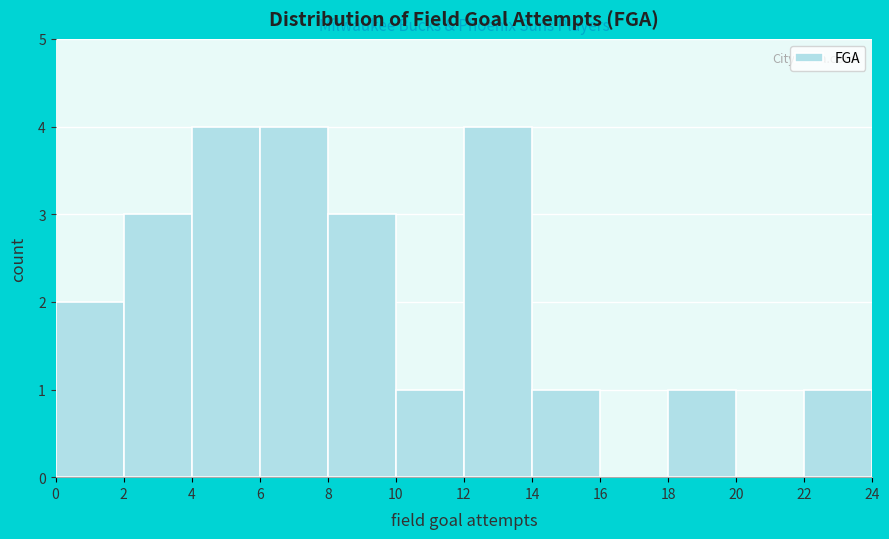

How tall is the bar that spans 18 to 20 on the x-axis? The values are not printed on the chart, so give them approximately, as read against the axis.

1